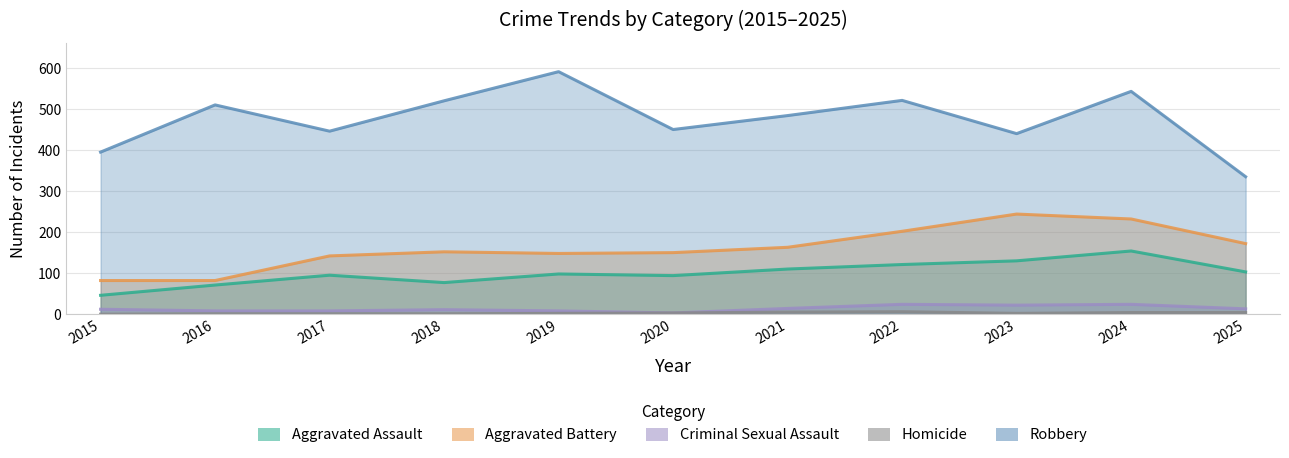

Reading left to right, extract all data points from this chart.

Aggravated Assault: 46	71	95	77	98	94	110	121	130	154	103
Aggravated Battery: 82	82	142	152	148	150	163	202	244	232	172
Criminal Sexual Assault: 12	8	8	11	8	3	14	24	22	24	13
Homicide: 0	1	1	1	2	3	5	6	2	4	4
Robbery: 395	510	446	520	591	450	484	521	440	543	335